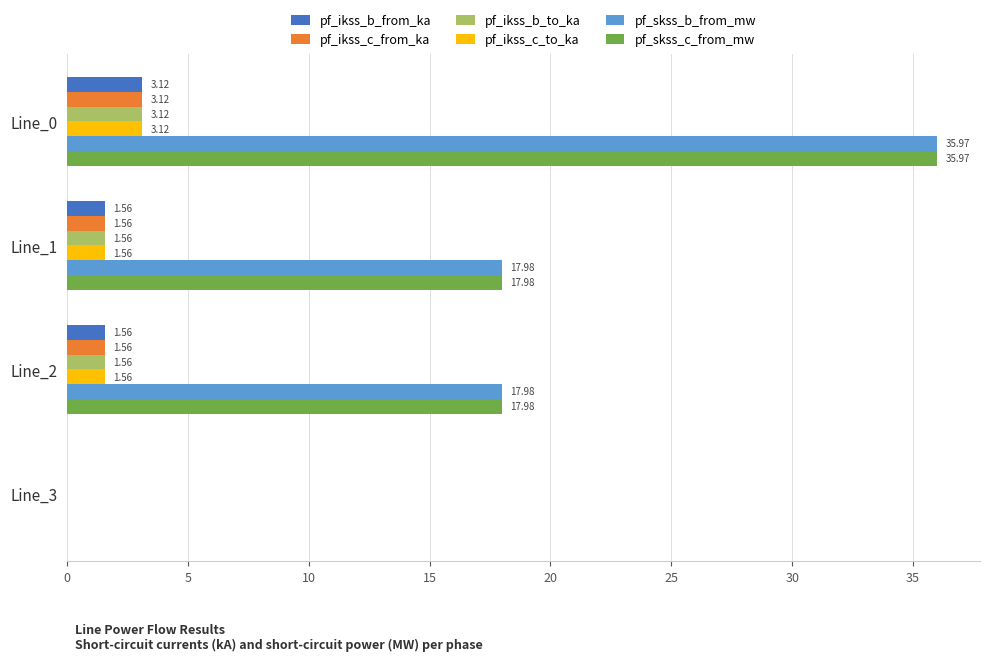

What is the total value across all series at Line_0?

84.4